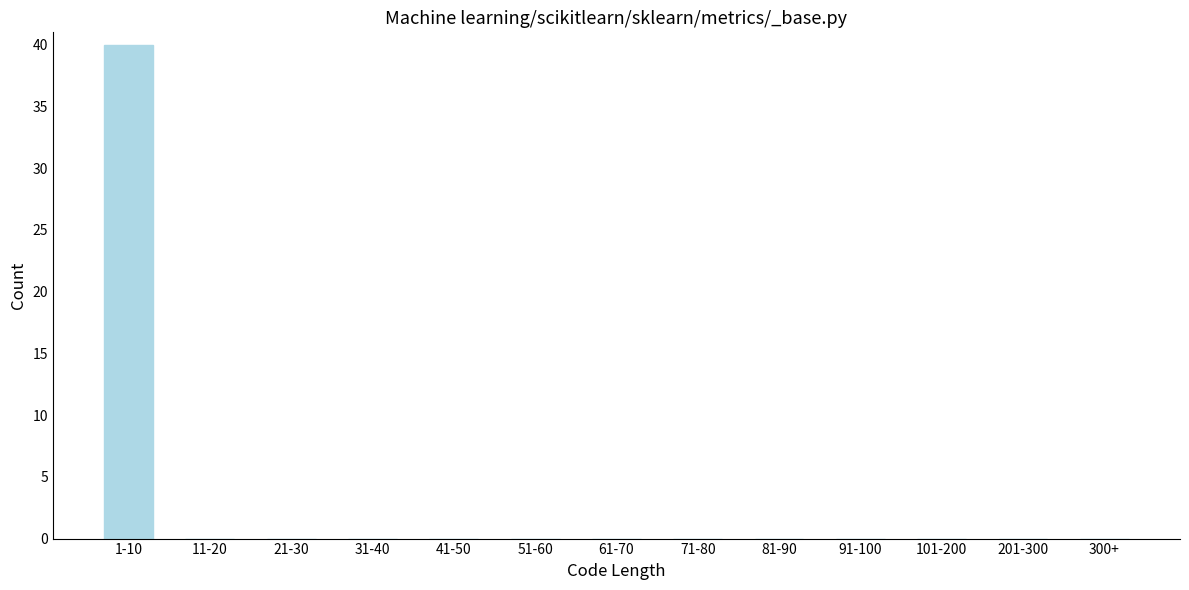

Reading left to right, list all the values displayed in this chart.

1-10=40	11-20=0	21-30=0	31-40=0	41-50=0	51-60=0	61-70=0	71-80=0	81-90=0	91-100=0	101-200=0	201-300=0	300+=0